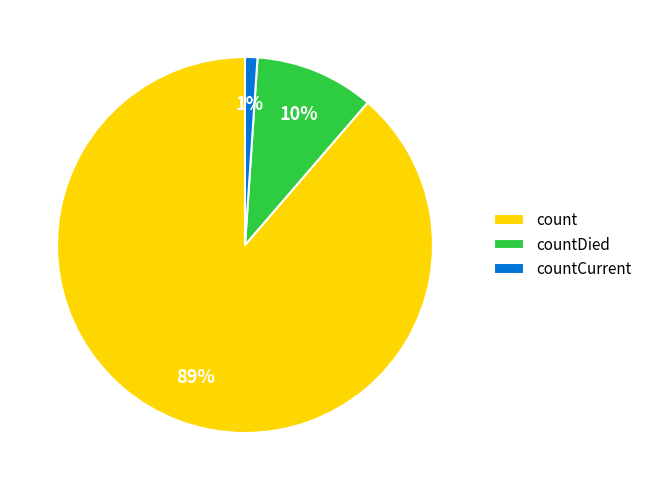

How many slices are in this pie chart?

3